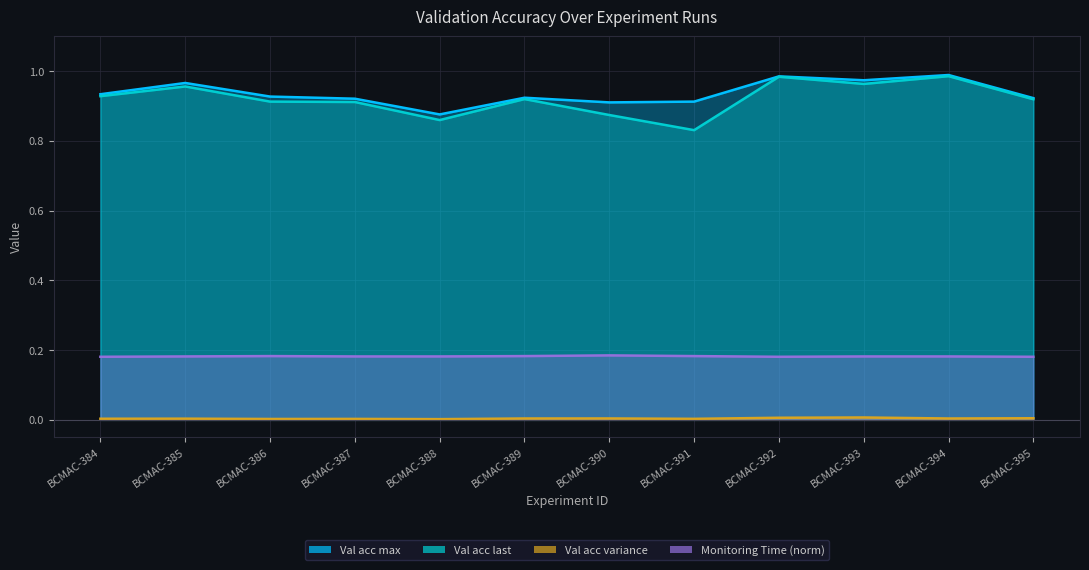

Rank the series at BCMAC-386 from highest to lowest value.

Val acc max, Val acc last, Monitoring Time (norm), Val acc variance